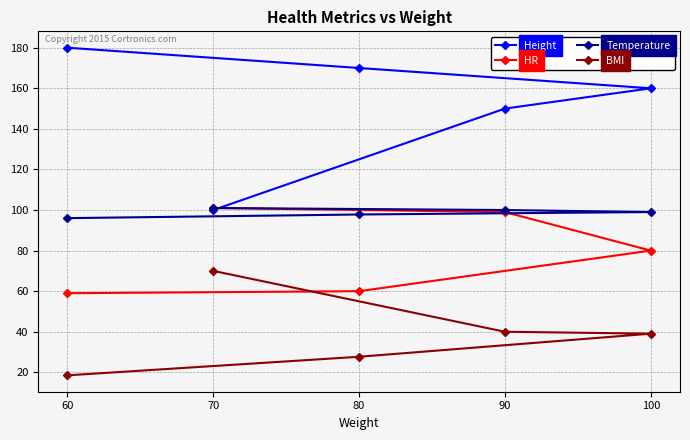

How many series are shown in this chart?

4